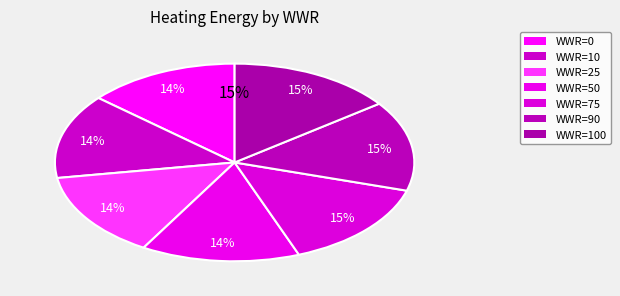

How much of the chart is everything except WWR=90?

86.0%